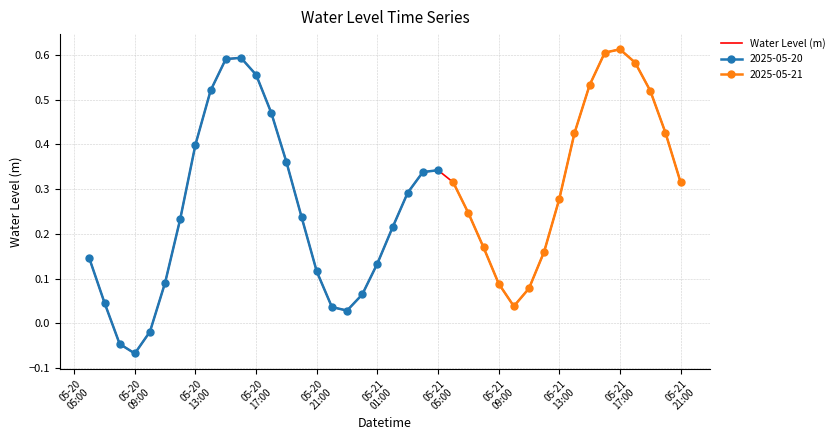

How many points are lower than both their immediate neighbors (excluding endpoints)?

3